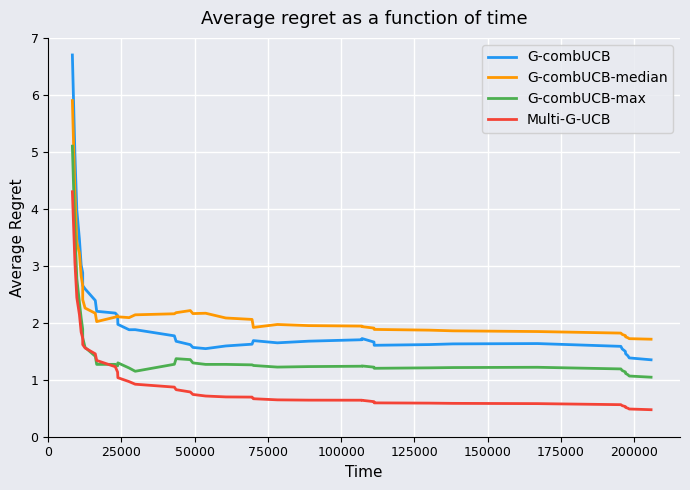

Which series has the largest range (max minus min)?

G-combUCB